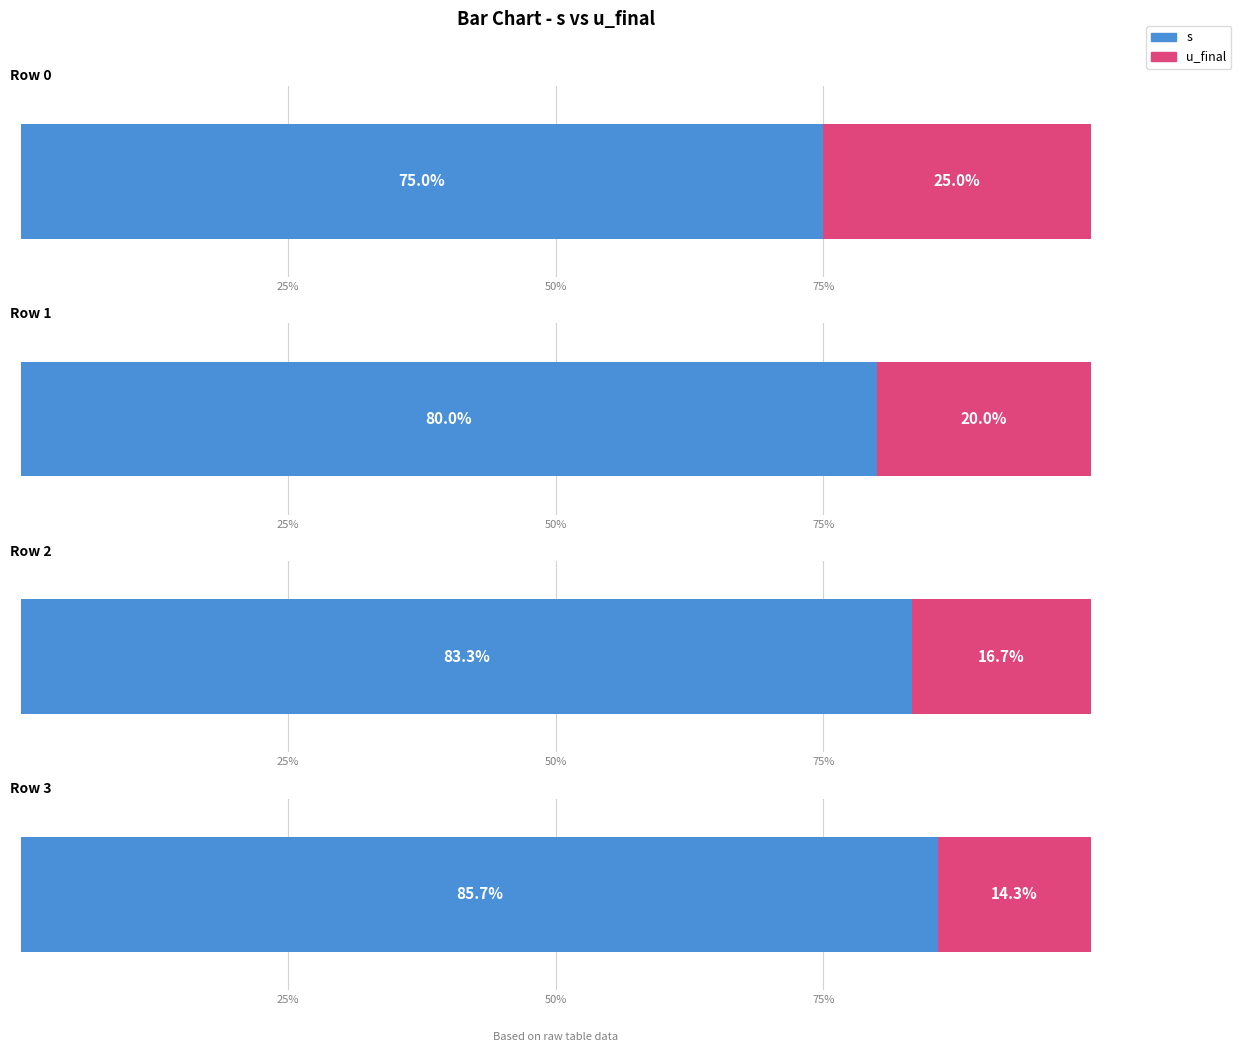

What are all the series names shown in the legend?

s, u_final